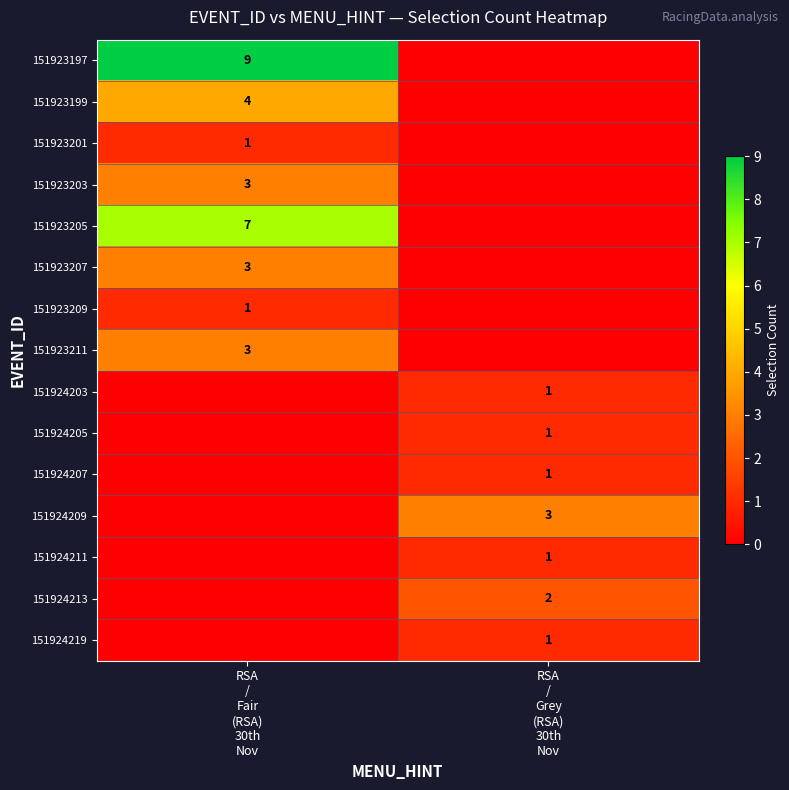

Count the 151924203 values in the range 0 to 1.

2